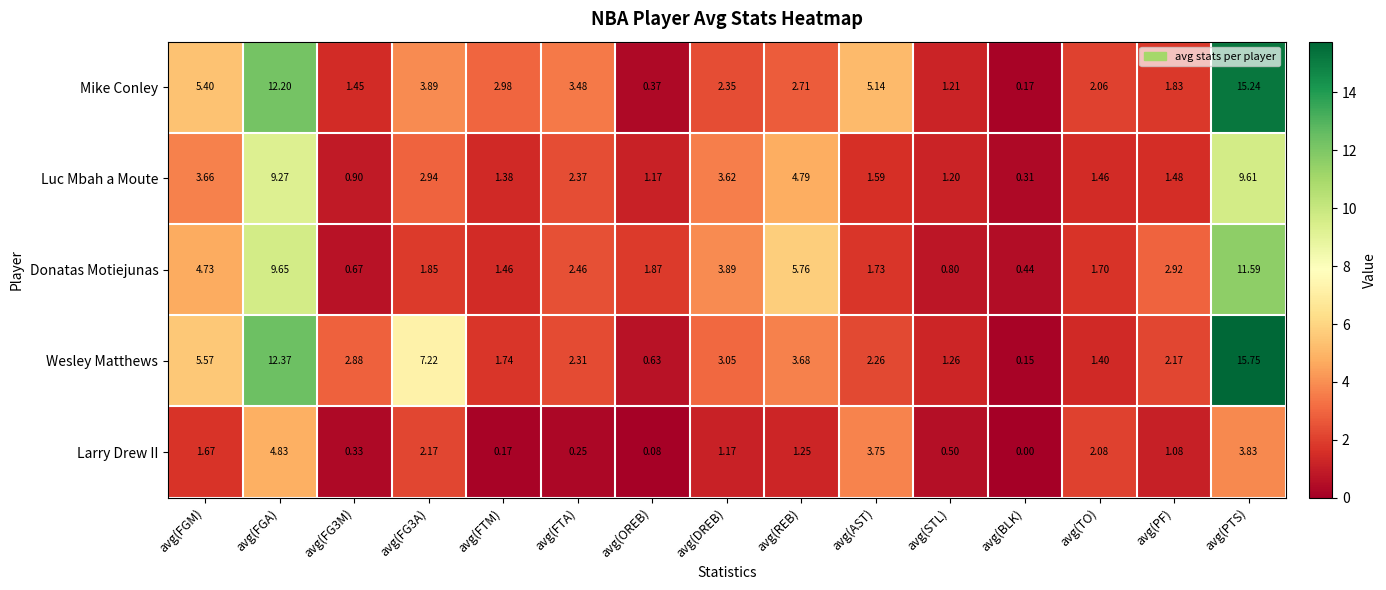

Which series has the widest spread of values?

Wesley Matthews